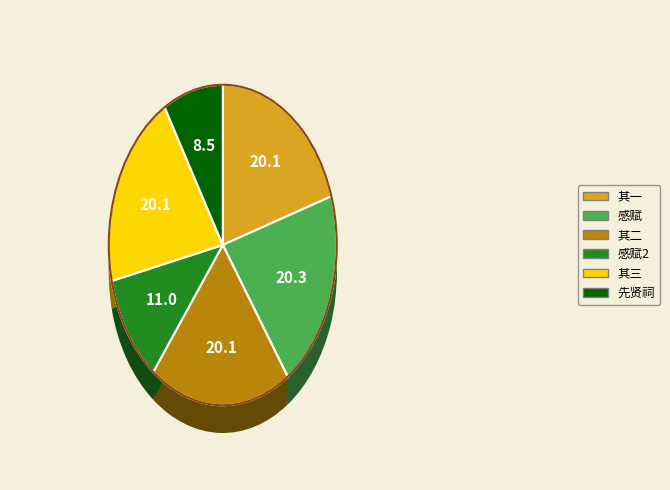

Which has a higher value, 见胡马君新书腰封『文化遗民』一语感赋 其一 or 先贤祠·州牧风化遗?

见胡马君新书腰封『文化遗民』一语感赋 其一